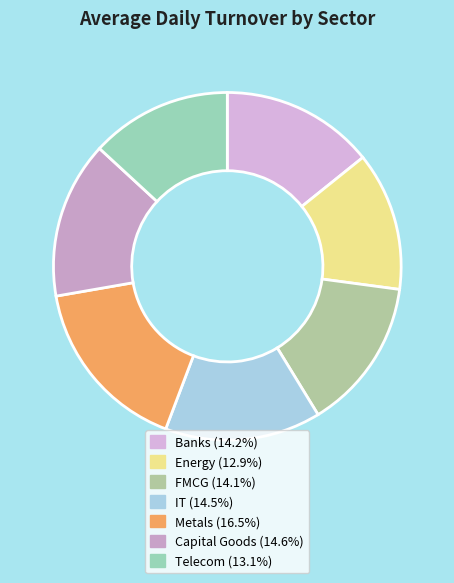

What is the largest slice in the pie chart?

Metals